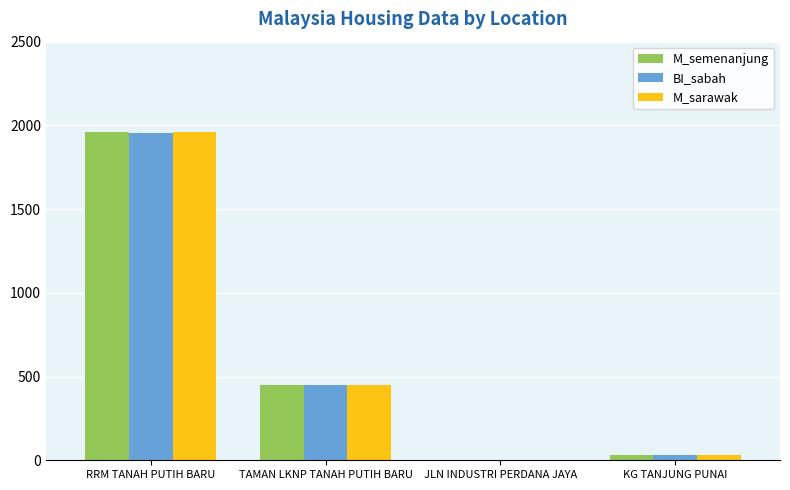

What is the maximum value for M_semenanjung?

1959